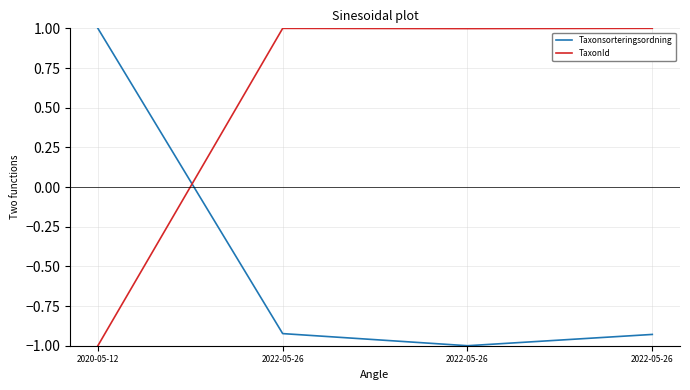

How many times do Taxonsorteringsordning and TaxonId cross each other?

1